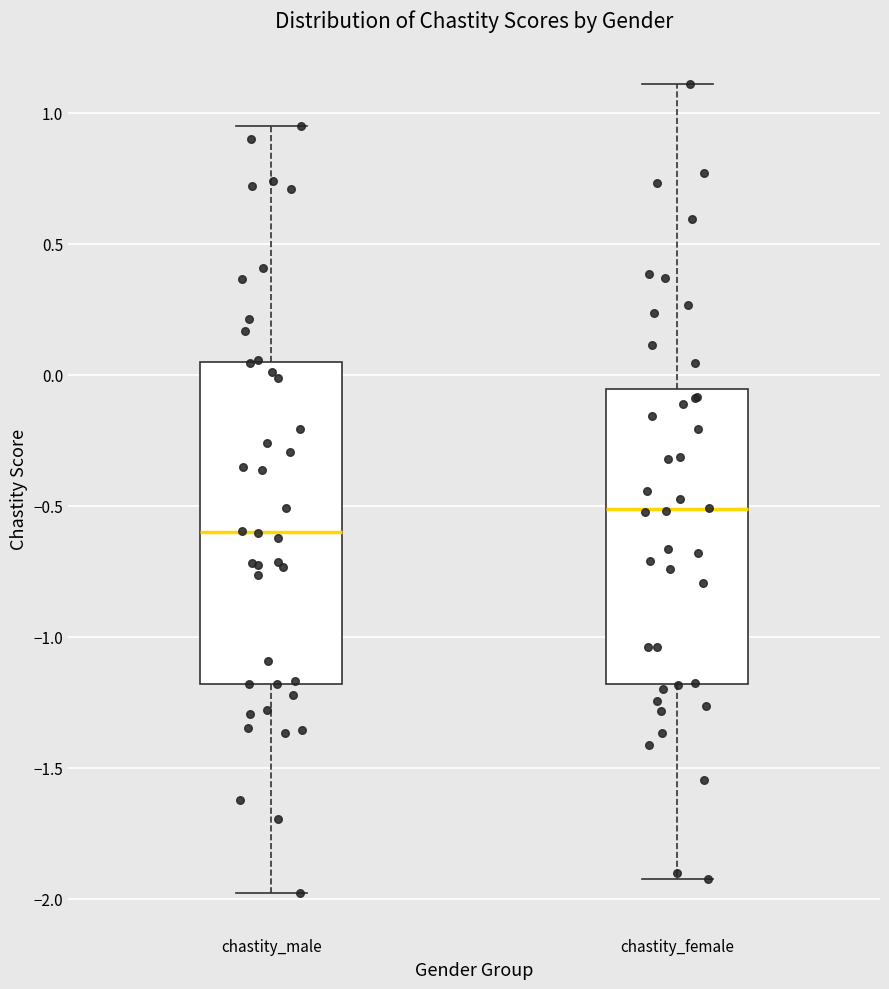

Reading left to right, transcribe this box plot: for each box, give where its median line is, the range the box spans, and where its two whiskers end, as read against the y-axis. The values are not printed on the chart, so give them approximately, as read against the axis.

chastity_male: median -0.60, box -1.20 to 0.05, whiskers -2.00 to 0.95
chastity_female: median -0.50, box -1.20 to -0.05, whiskers -1.90 to 1.10